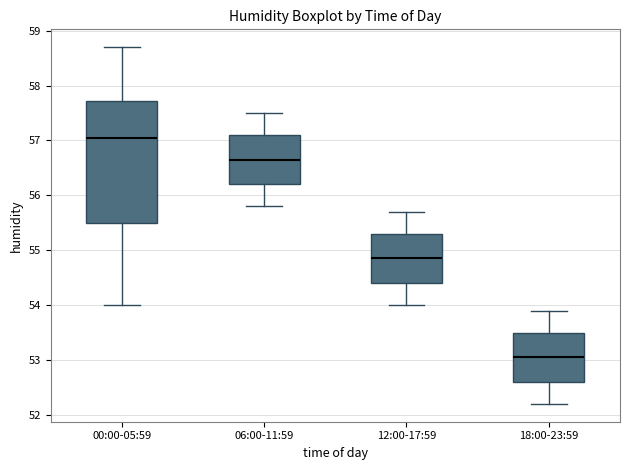

Which box's median line is the highest?

00:00-05:59